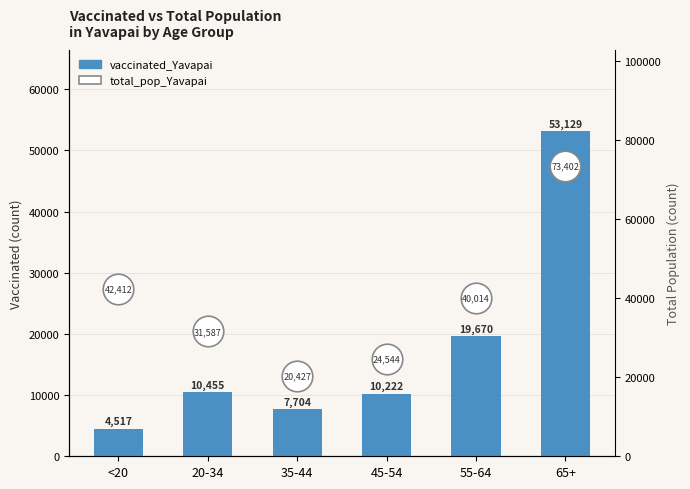

Which has a higher value, 20-34 or <20?

20-34